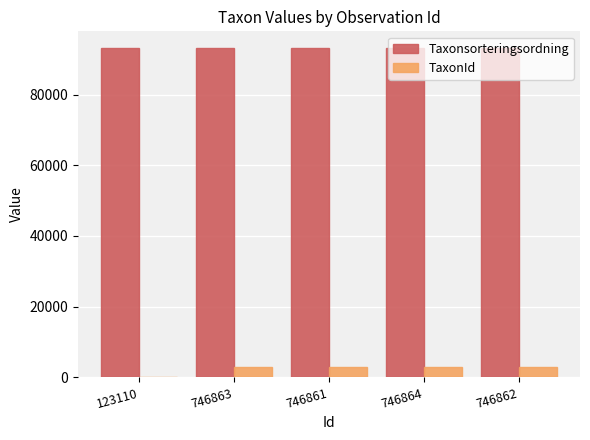

What is the greatest value displayed?

93235